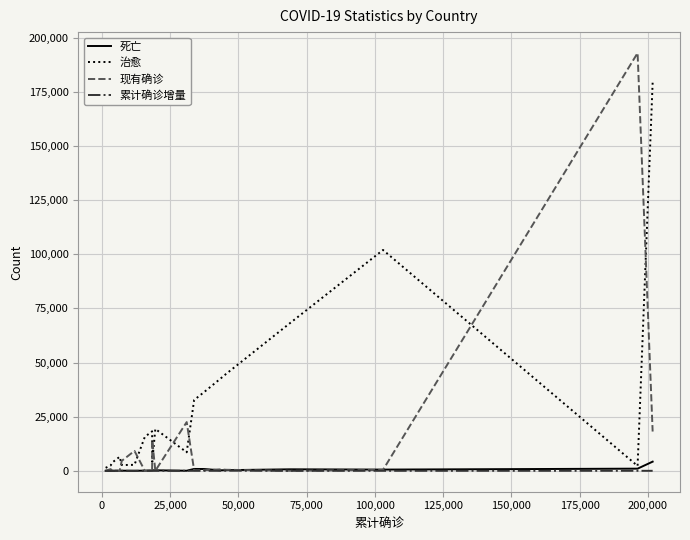

What is the greatest value displayed?

193027